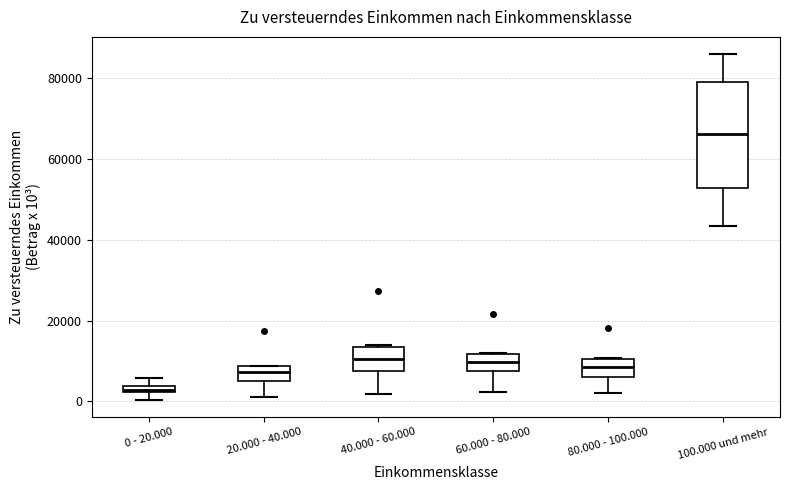

Where is the upper edge of the box for 40.000 - 60.000 on the y-axis? The values are not printed on the chart, so give them approximately, as read against the axis.

14000